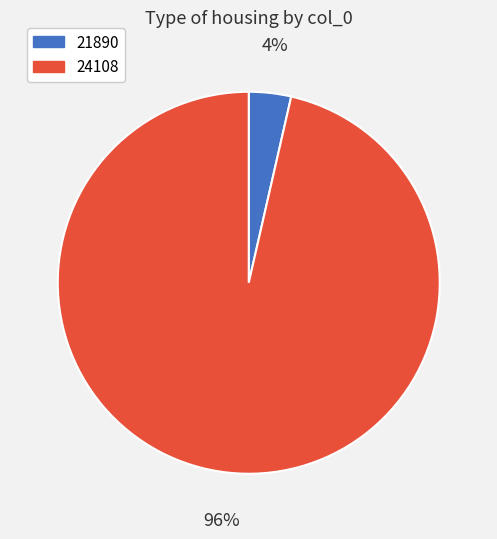

Is it true that 21890 is 4% of the pie?

True